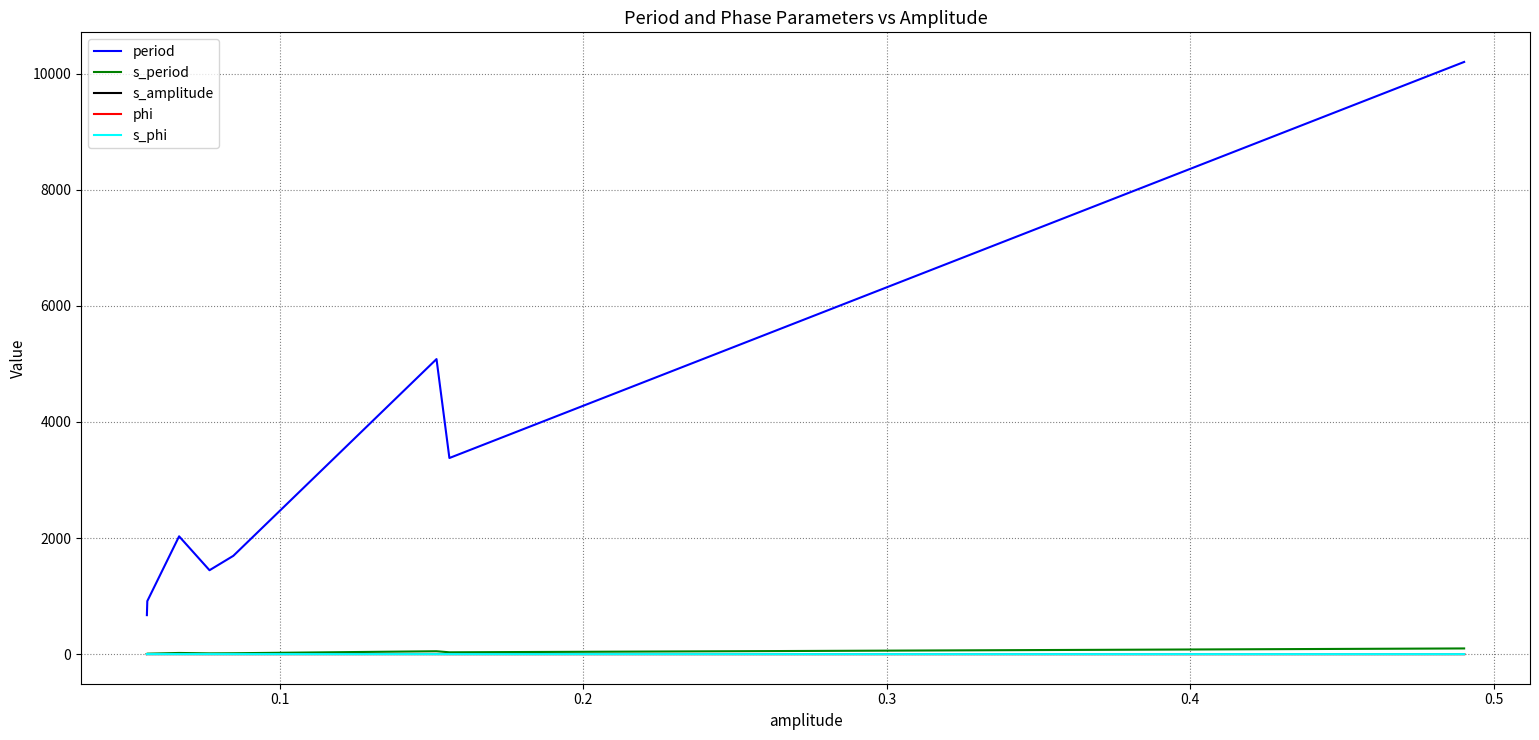

True or false: period and phi intersect in this chart.

False